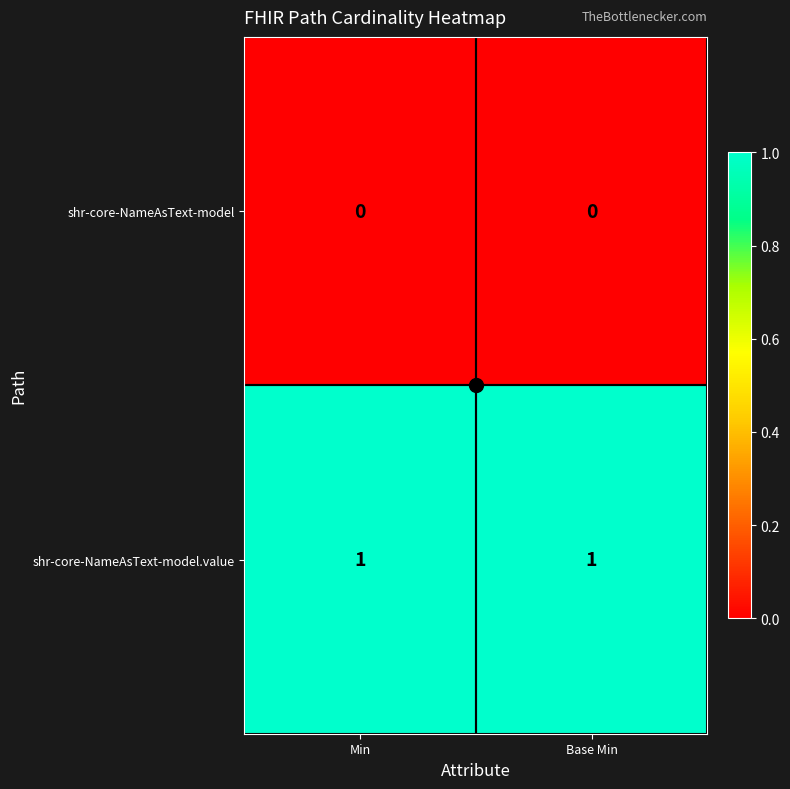

Which series has the largest total across all categories?

shr-core-NameAsText-model.value